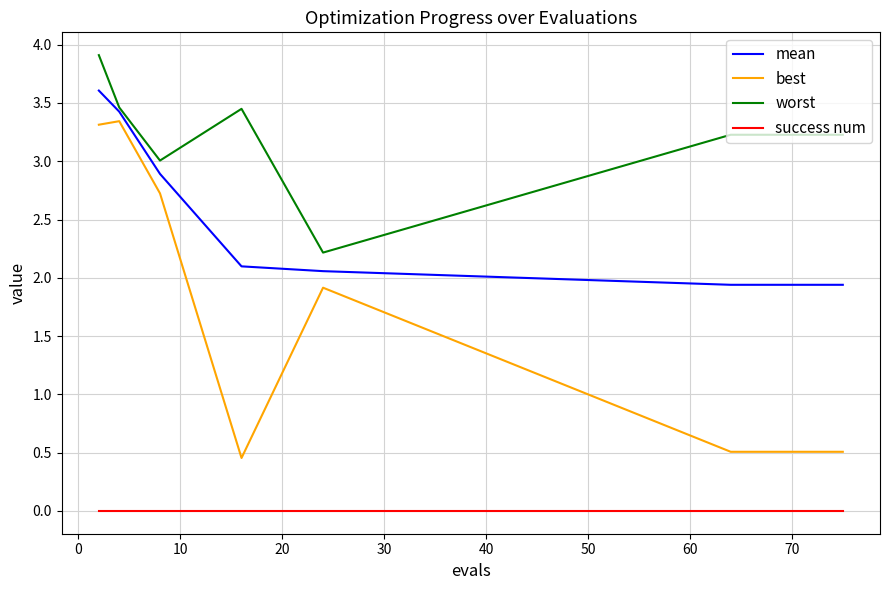

Is the value of mean at 70 greater than the value of success num at 0?

Yes